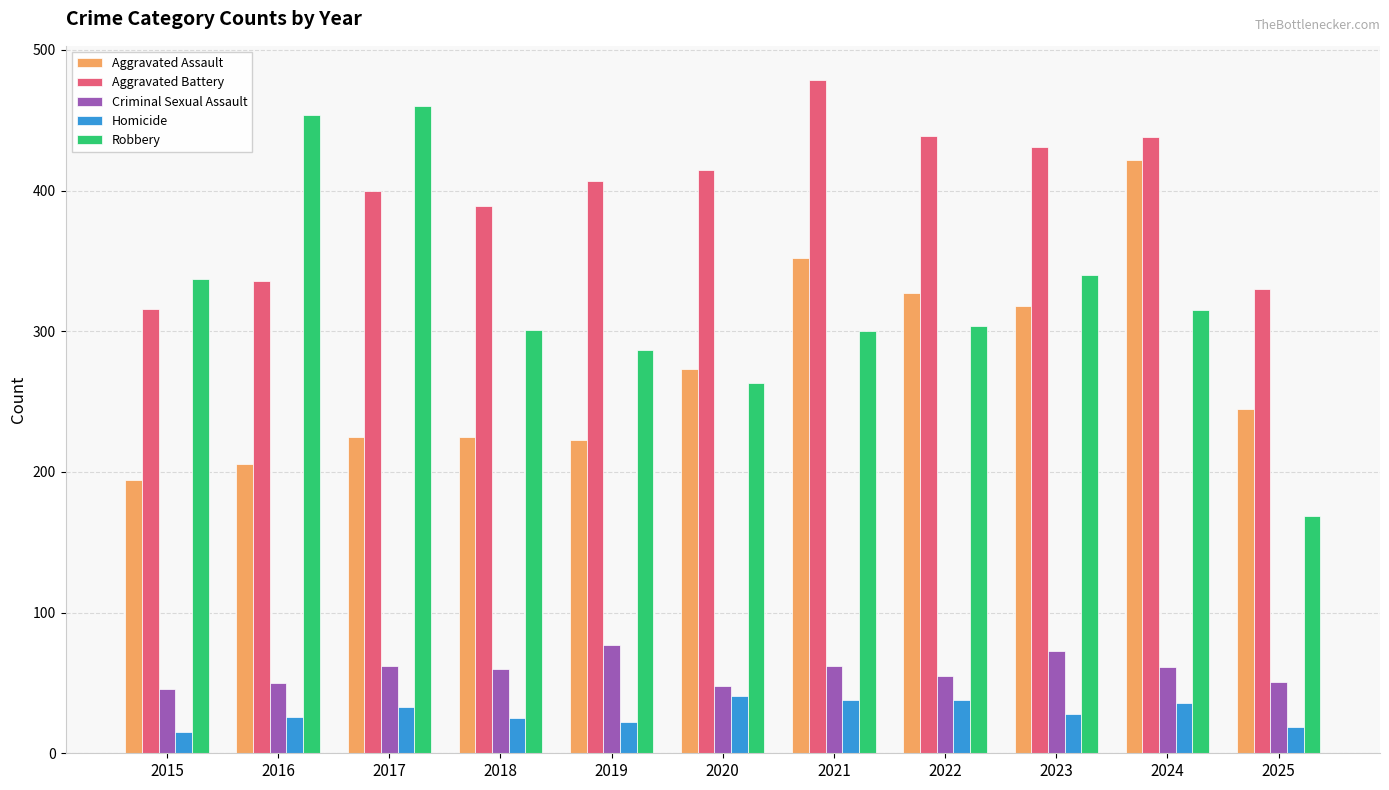

Which series has the widest spread of values?

Robbery